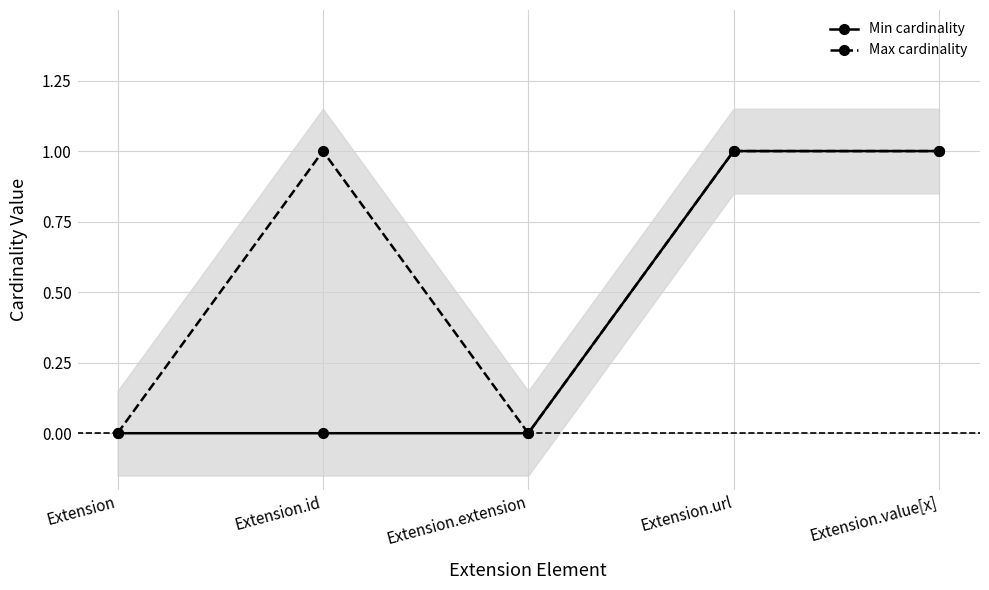

True or false: Max cardinality and Min cardinality intersect in this chart.

False